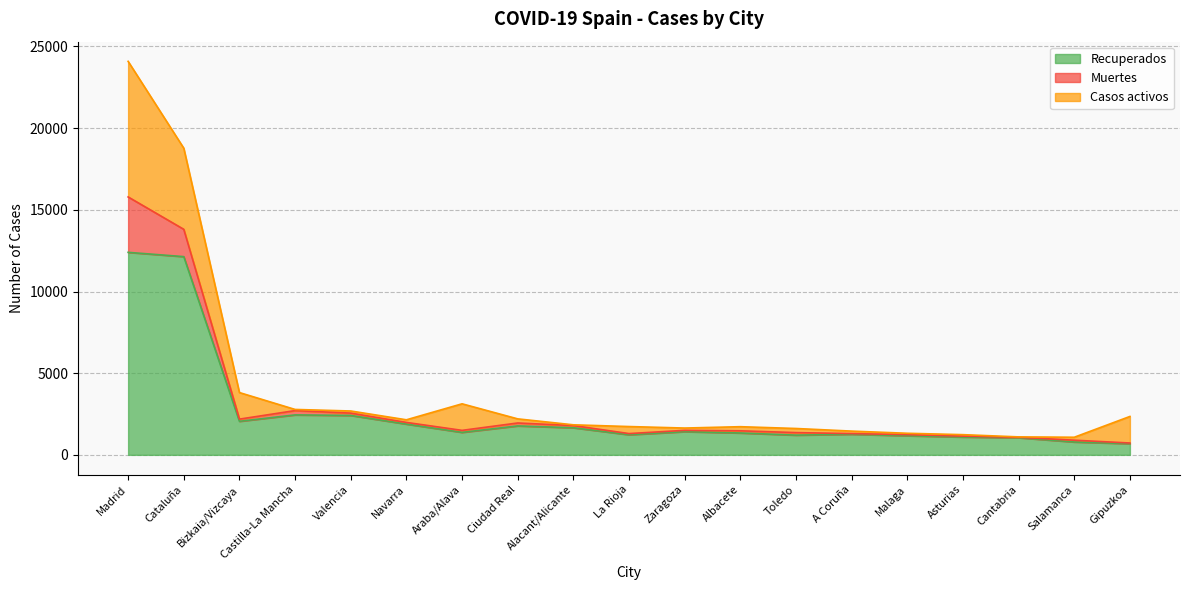

What is the difference between the Casos activos values at Cataluña and La Rioja?

4535